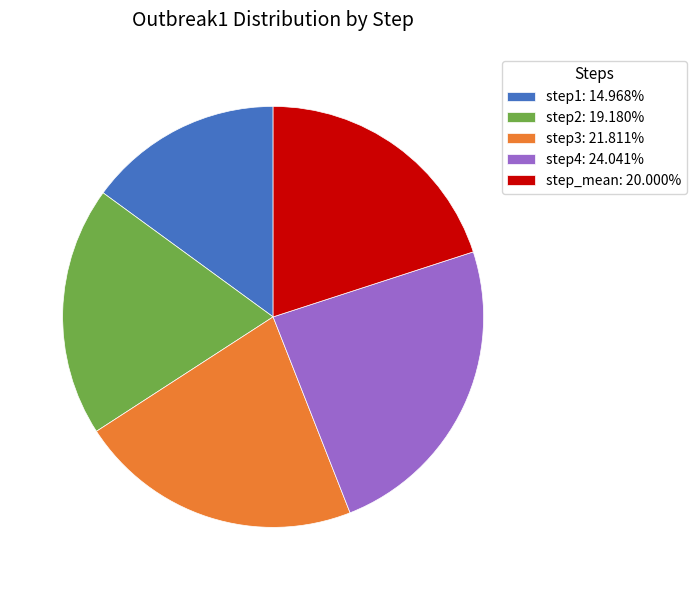

Approximately how many times larger is the value at step_mean compared to step3?

0.9